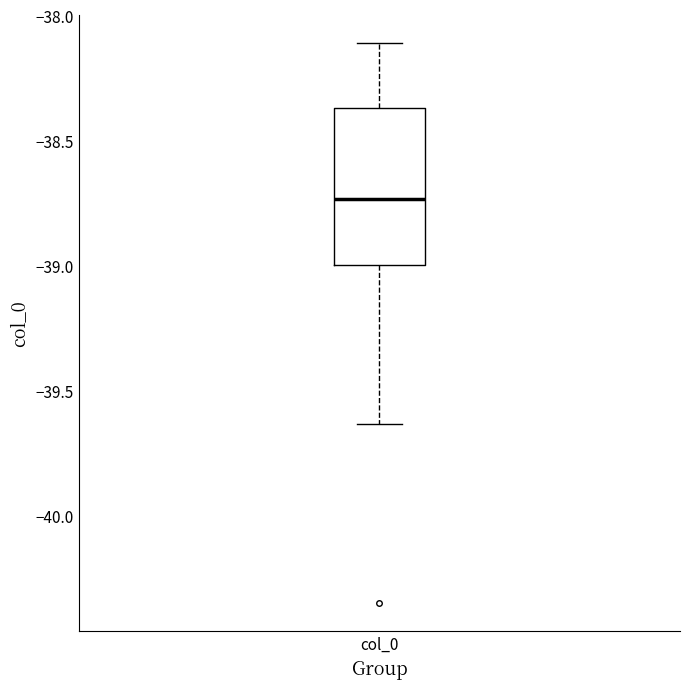

Read this box plot against the y-axis: the position of the median line, the range covered by the box, and the ends of both whiskers. The values are not printed on the chart, so give them approximately, as read against the axis.

median -38.75, box -39.00 to -38.35, whiskers -39.65 to -38.10